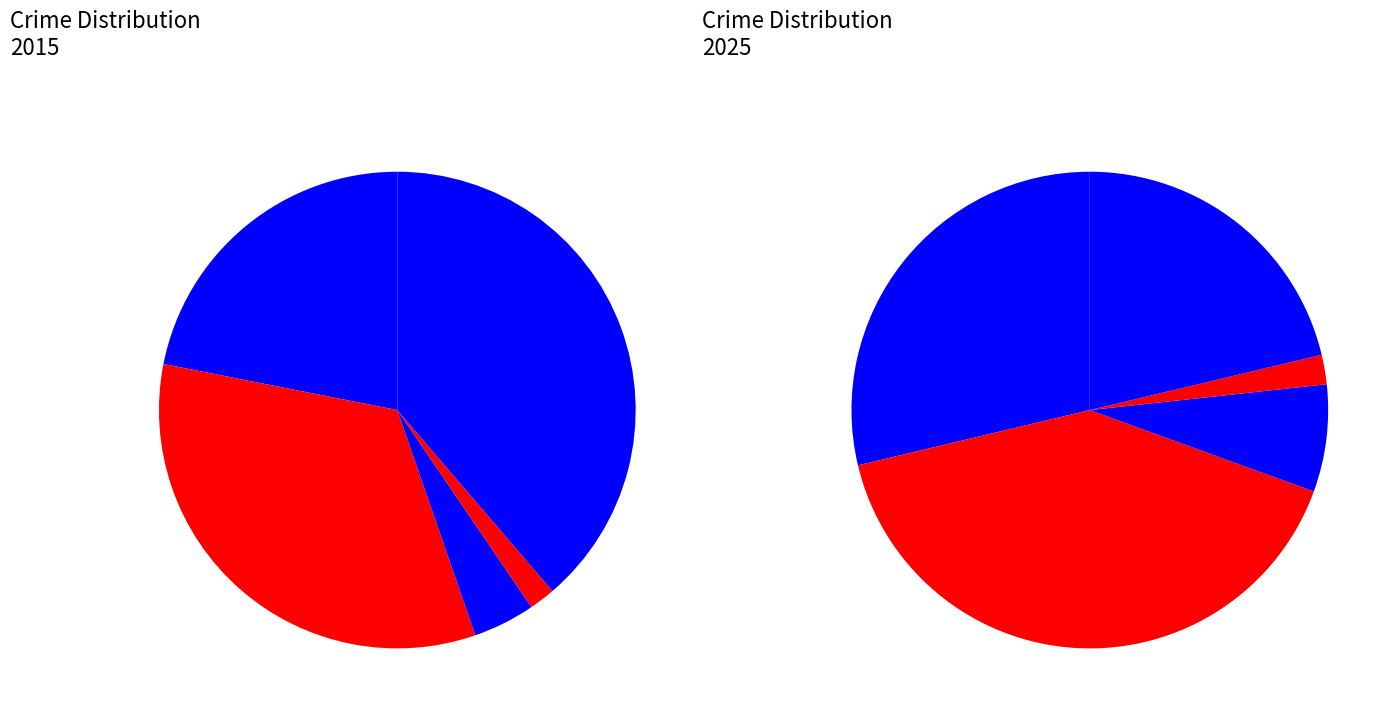

Rank the categories by values_2025 value from highest to lowest.

Aggravated Battery, Aggravated Assault, Robbery, Criminal Sexual Assault, Homicide